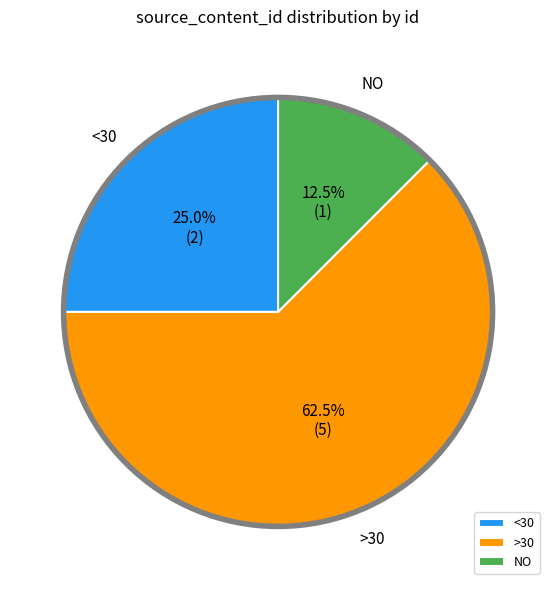

How many segments does this pie chart have?

3